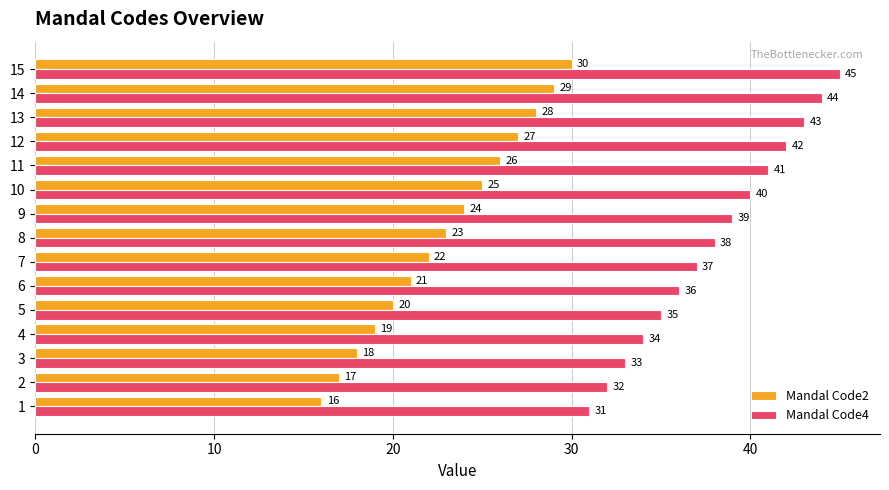

What is the difference between the maximum and second lowest values in the Mandal Code4 series?

13